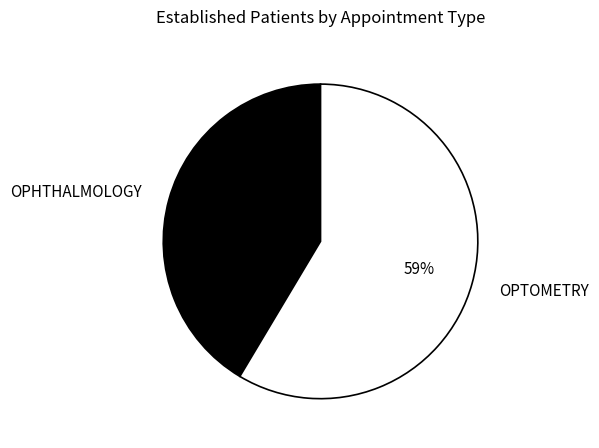

Is there a majority slice in this chart?

Yes